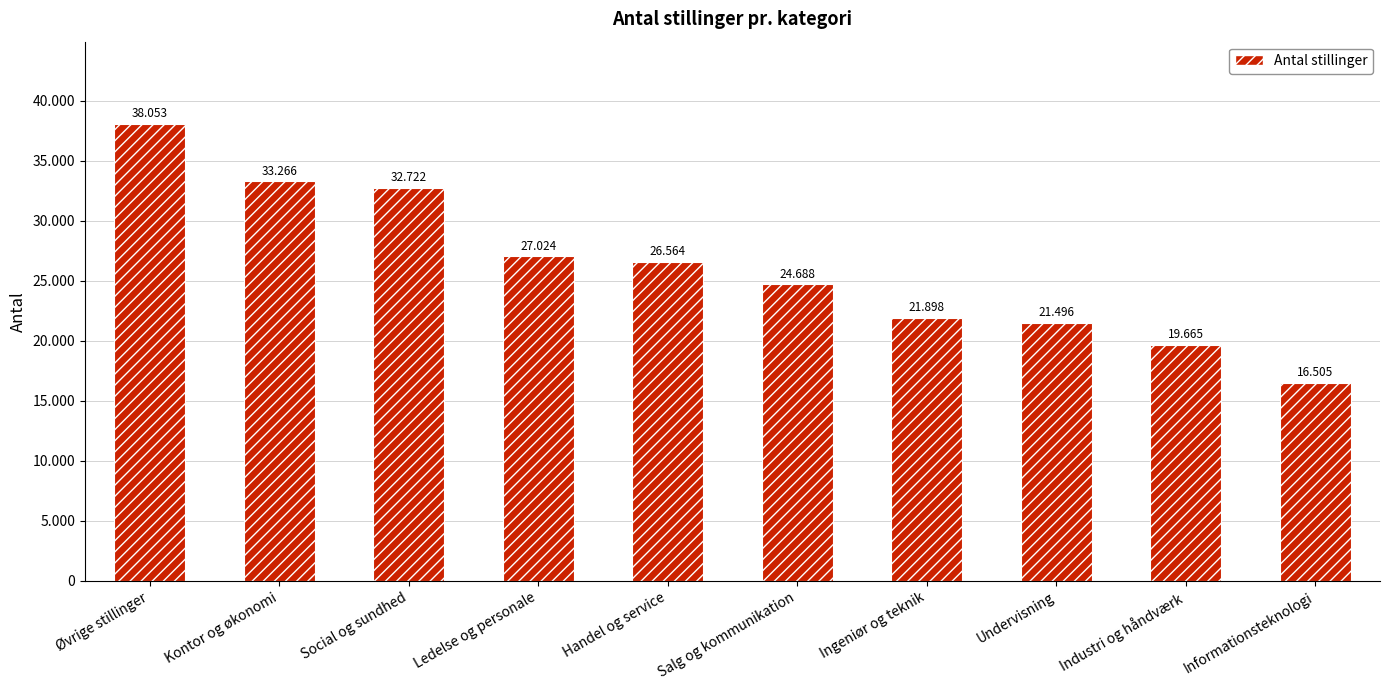

Are the bars horizontal?

No